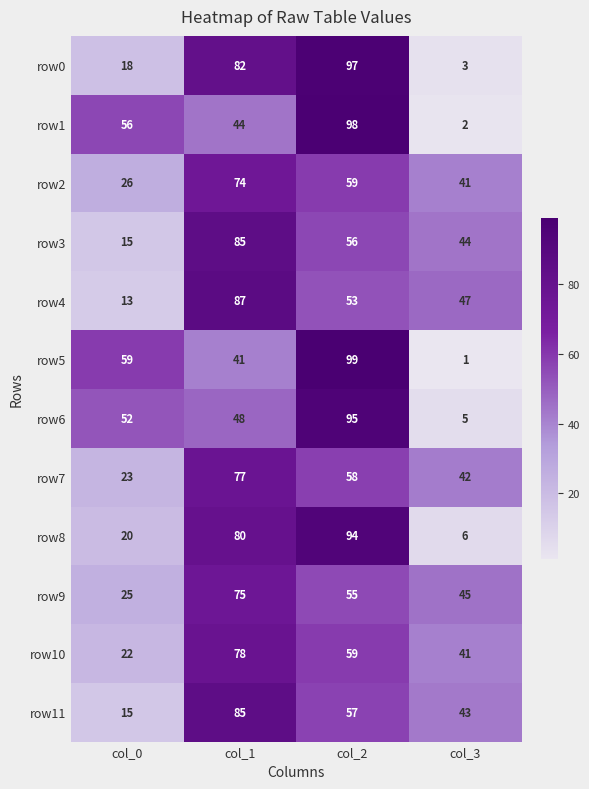

The value of row2 at col_2 is 77. True or false?

False